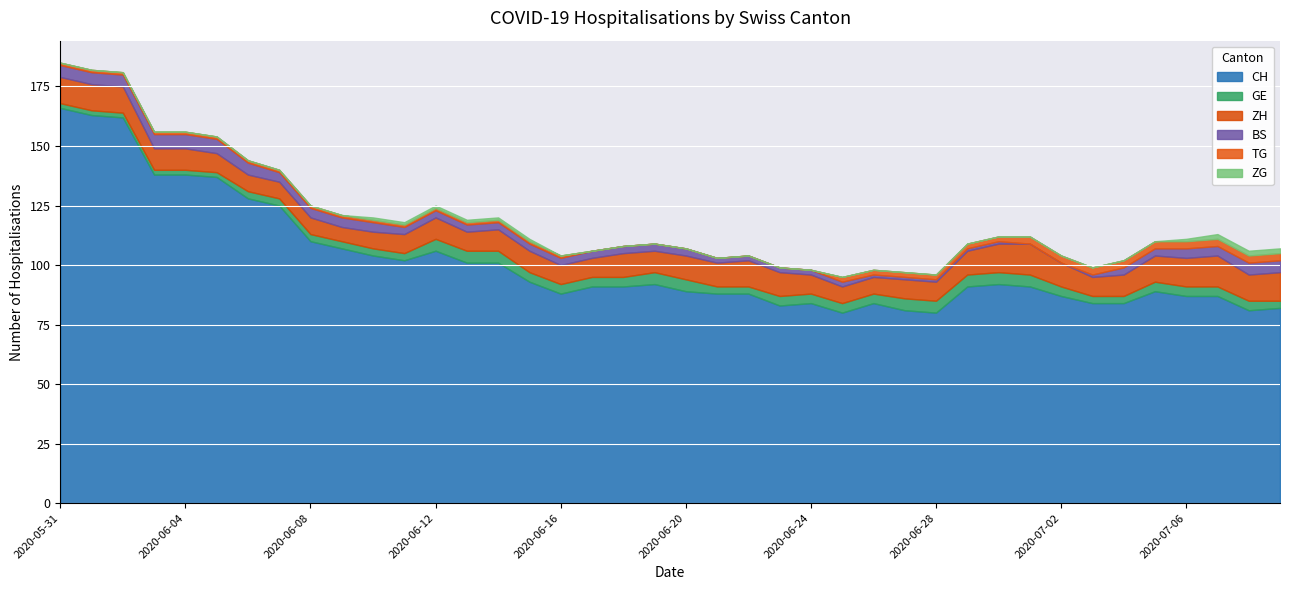

Which series has the largest total across all categories?

CH